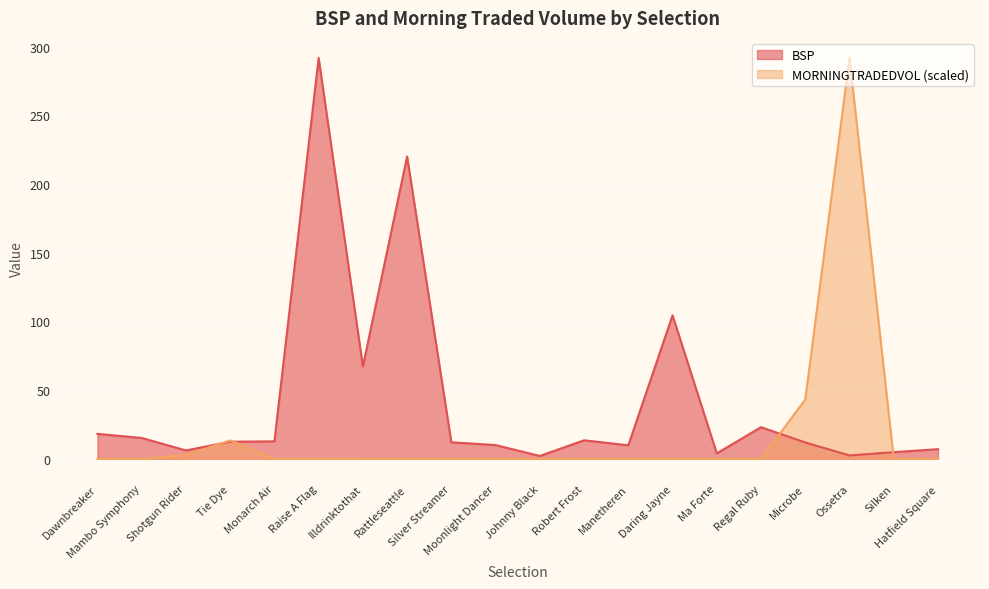

List the series in order of their overall mean, lowest first.

MORNINGTRADEDVOL (scaled), BSP